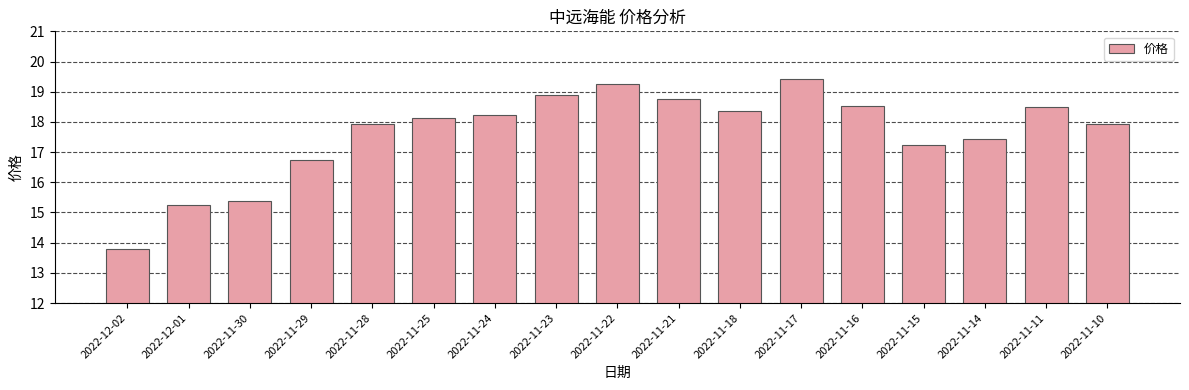

How many bars are there in total?

17